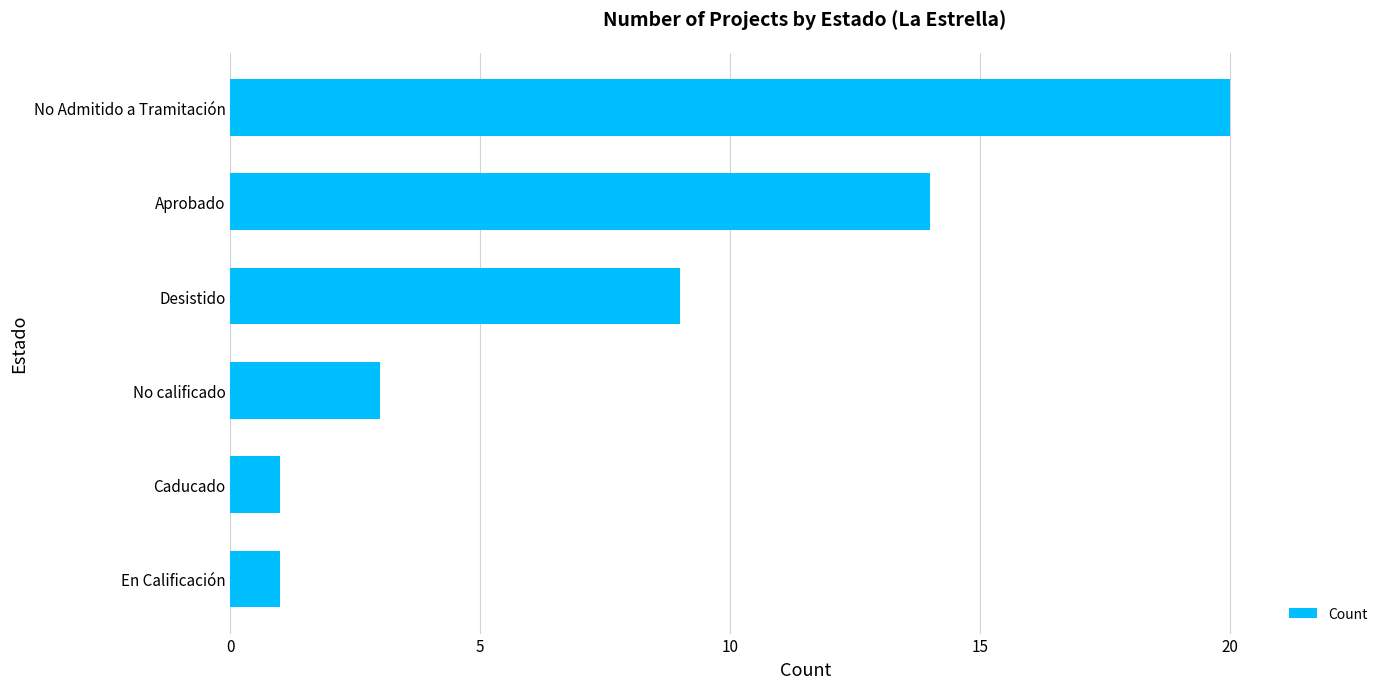

What is the difference between the second highest and second lowest values?

13